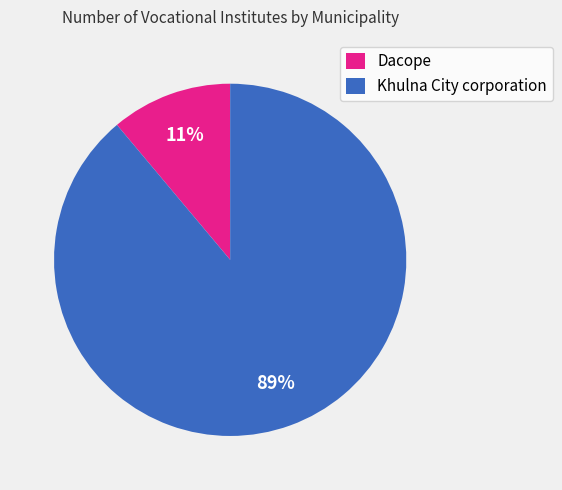

The Dacope slice represents 11% of the pie. True or false?

True